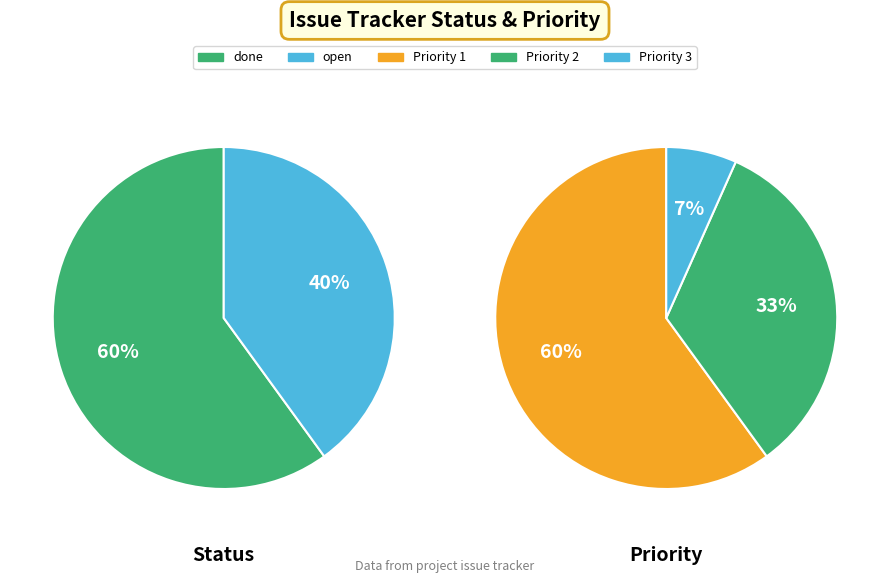

Which has a higher value, done or open?

done